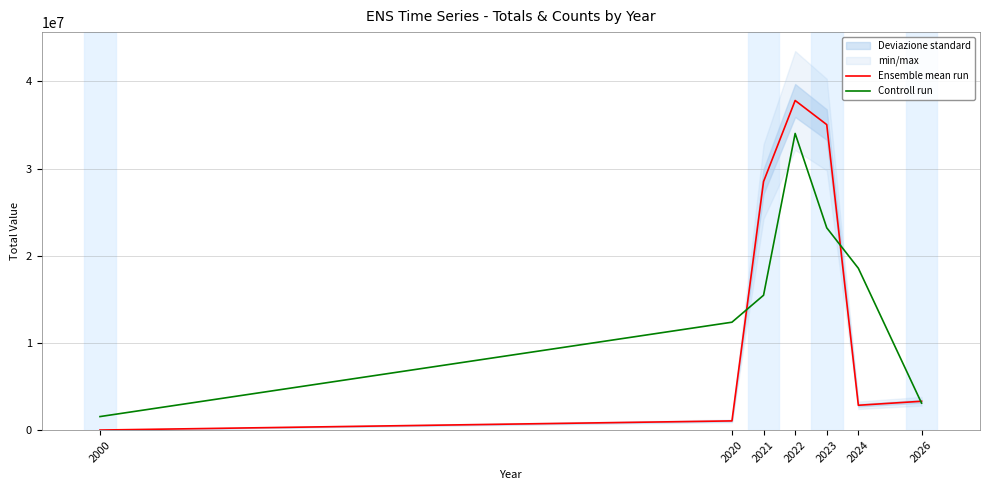

Reading right to left, list all the values displayed in this chart.

Ensemble mean run: 3304741.0	2845265.0	35050456.0	37819304.0	28518825.0	1051371.0	1463.0
Controll run: 3094306.7	18565840.1	23207300.2	34037373.6	15471533.5	12377226.8	1547153.3